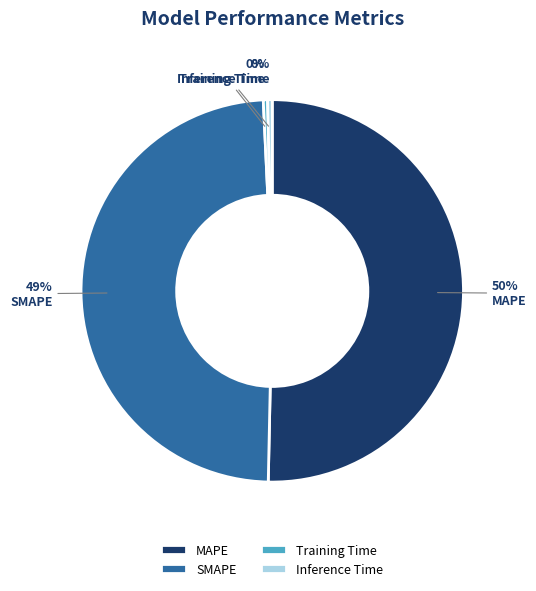

Between SMAPE and Inference Time, which is larger?

SMAPE